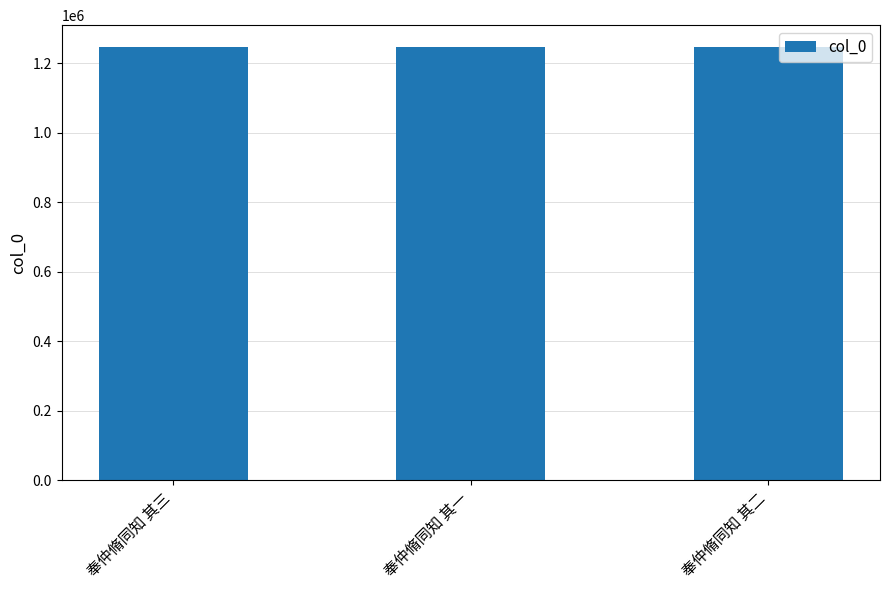

Approximately how many times larger is the value at 奉仲脩同知 其一 compared to 奉仲脩同知 其三?

1.0